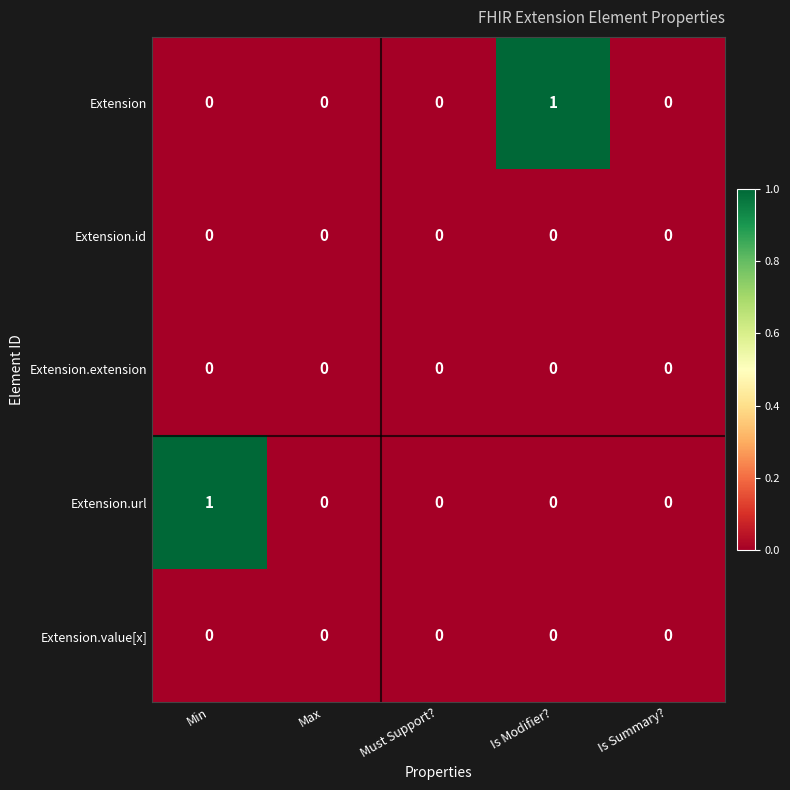

Between Must Support? and Is Modifier?, which series saw the biggest shift?

Extension